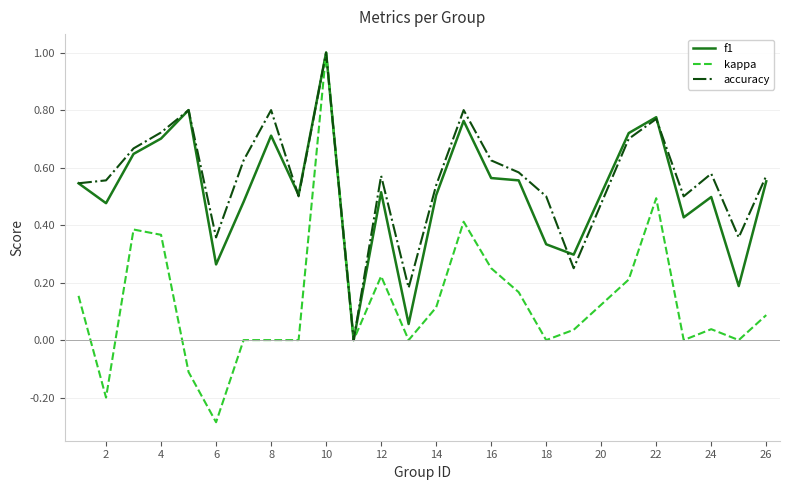

Which series has the largest range (max minus min)?

kappa